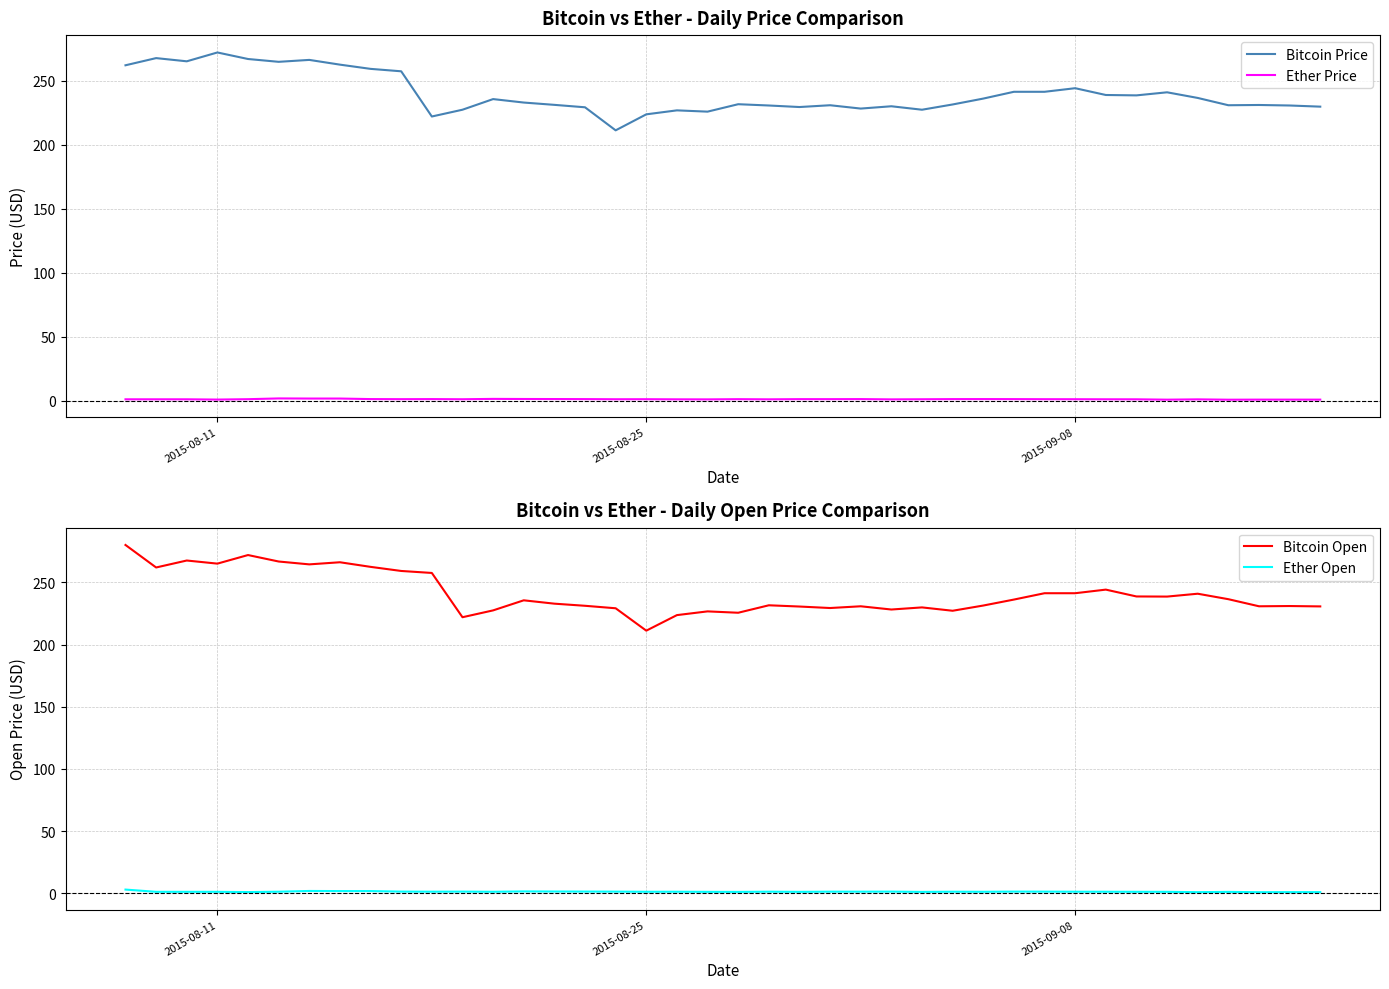

True or false: Ether Price and Bitcoin Price cross at least once.

False